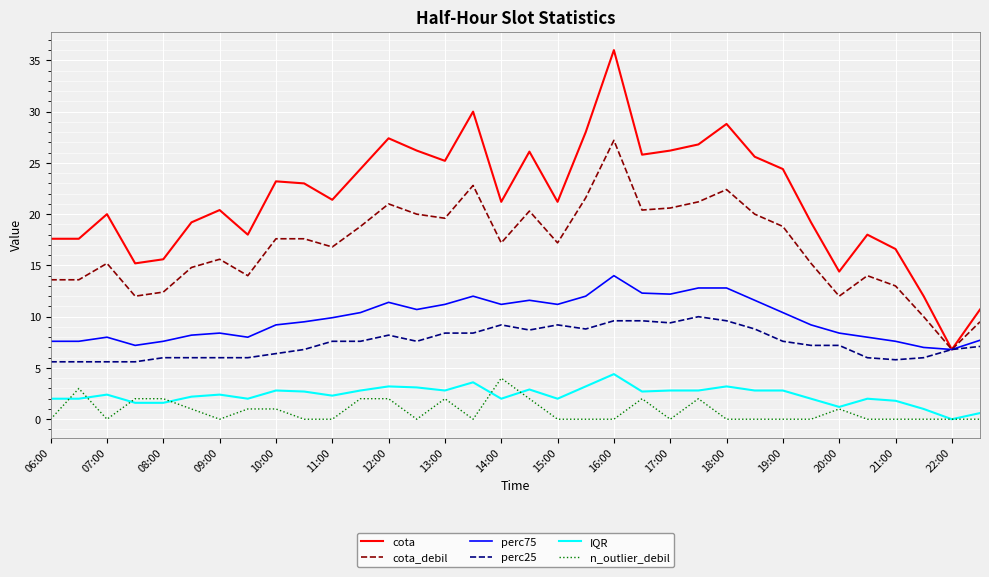

Which series has the largest range (max minus min)?

cota